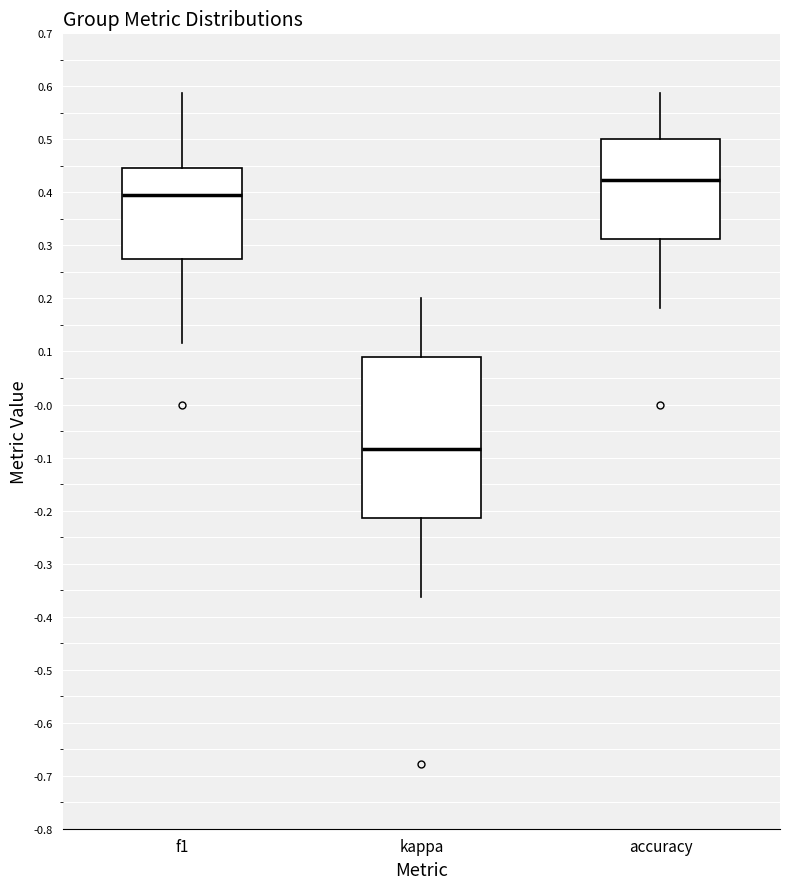

Which box has the highest median line?

accuracy